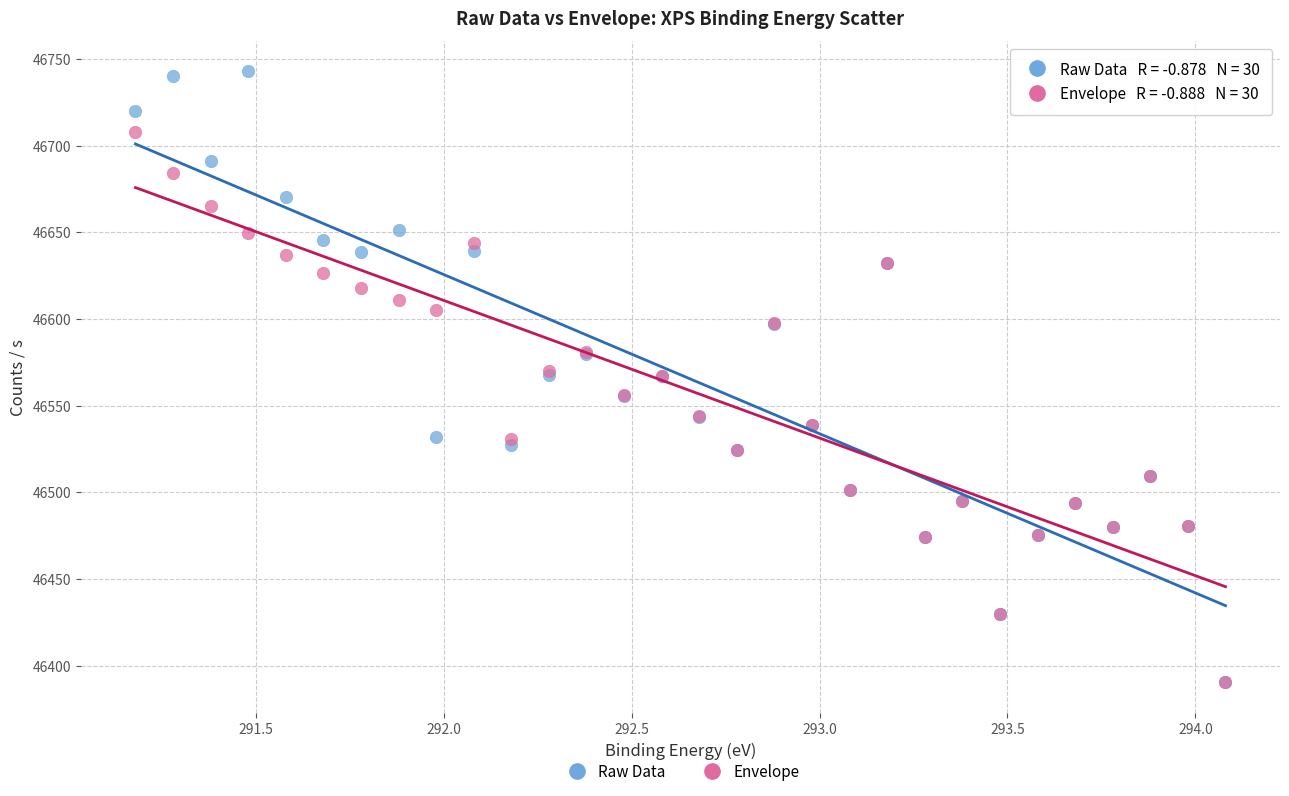

Which series reaches the maximum Y coordinate?

Raw Data